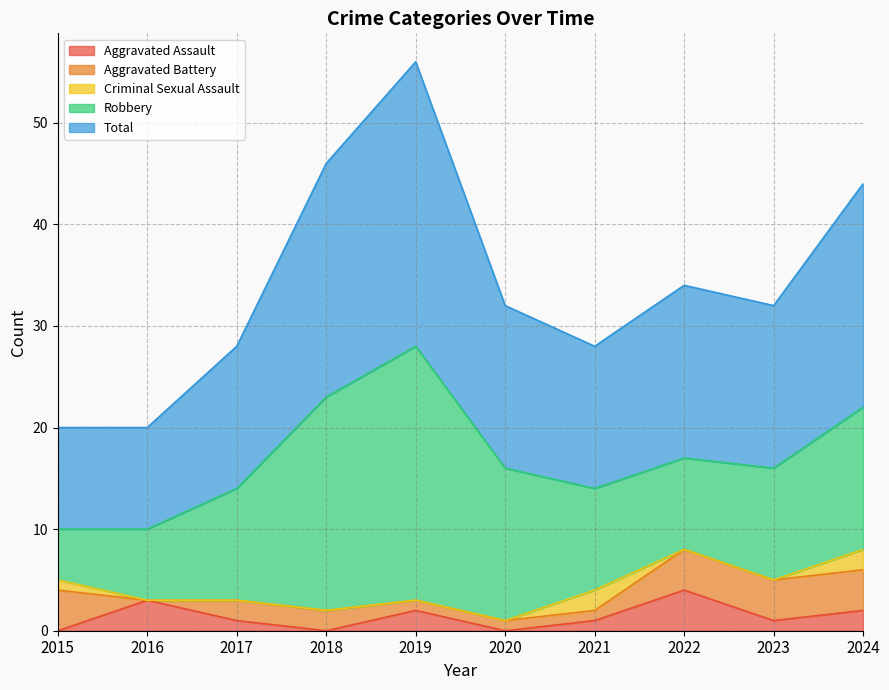

List the labels in order of Aggravated Battery value, largest first.

2015, 2022, 2023, 2024, 2017, 2018, 2019, 2020, 2021, 2016